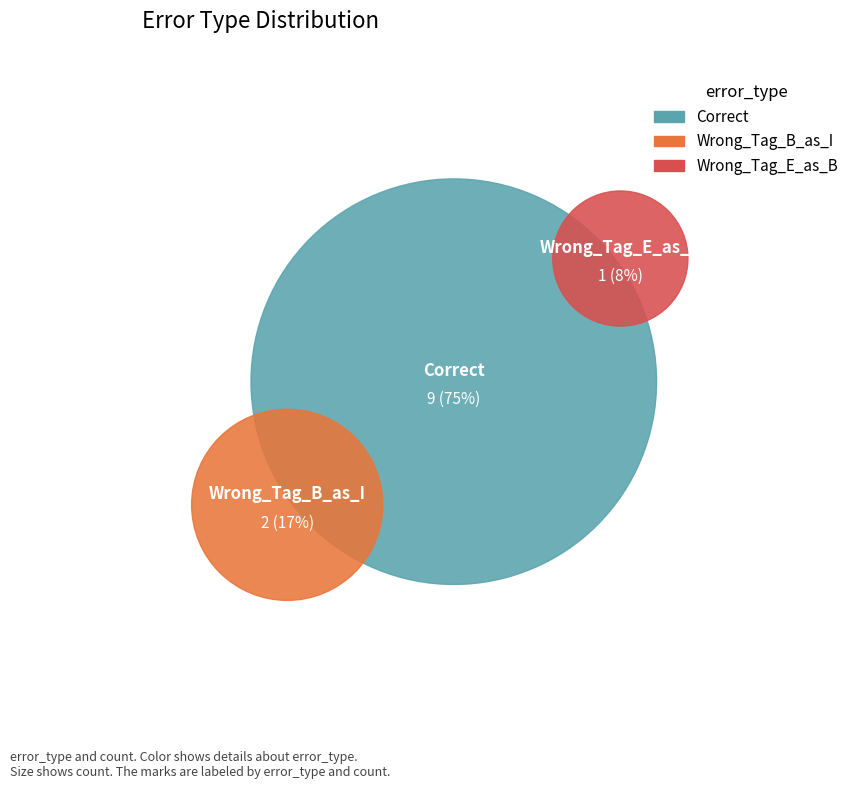

How many slices are in this pie chart?

3